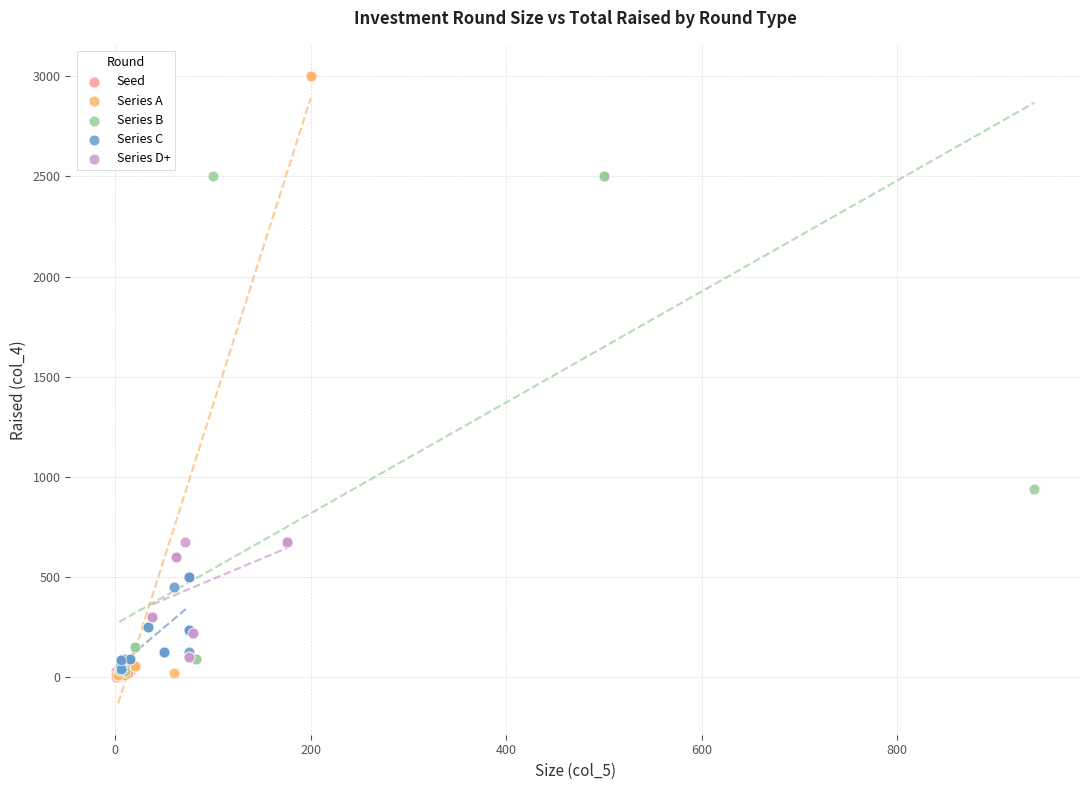

Which series has the widest spread of Y values?

Series A